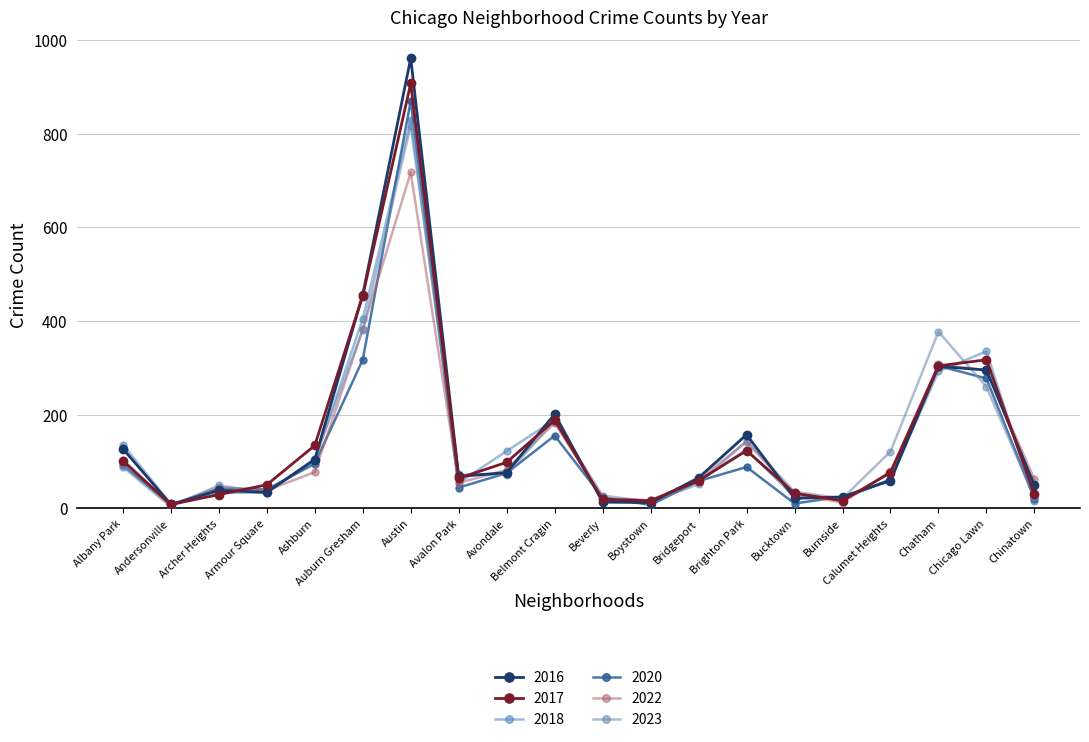

After their last crossing, which series has the higher values: 2020 or 2017?

2017